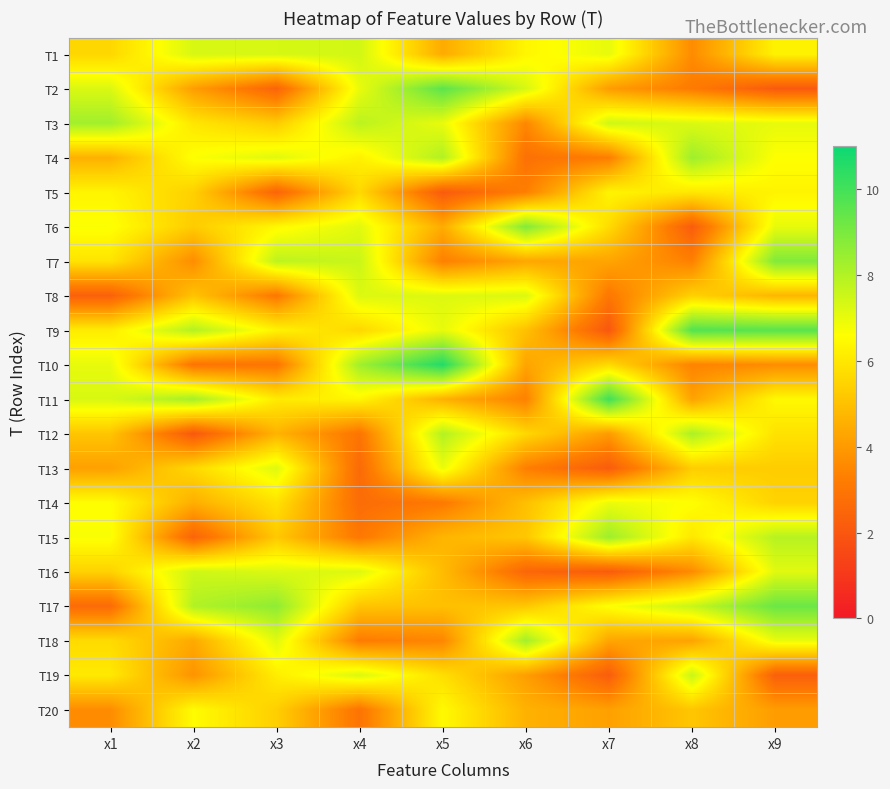

Reading left to right, what are all the values shown in this chart?

T1: x1=5.6	x2=7.3	x3=7.3	x4=7.4	x5=4.4	x6=6.4	x7=7.0	x8=3.6	x9=6.3
T2: x1=7.3	x2=4.1	x3=2.4	x4=7.0	x5=9.6	x6=7.3	x7=4.1	x8=3.2	x9=2.1
T3: x1=8.3	x2=6.0	x3=5.3	x4=7.8	x5=7.0	x6=3.5	x7=7.5	x8=7.2	x9=7.0
T4: x1=4.6	x2=6.7	x3=7.1	x4=6.2	x5=8.0	x6=2.8	x7=3.3	x8=8.4	x9=6.6
T5: x1=6.3	x2=5.4	x3=2.4	x4=5.6	x5=2.1	x6=3.3	x7=6.3	x8=6.0	x9=6.3
T6: x1=6.7	x2=5.3	x3=6.4	x4=7.1	x5=4.5	x6=8.9	x7=5.7	x8=2.2	x9=7.0
T7: x1=5.9	x2=3.7	x3=7.8	x4=7.6	x5=3.3	x6=4.3	x7=4.3	x8=3.3	x9=8.9
T8: x1=2.3	x2=5.1	x3=3.1	x4=7.2	x5=7.2	x6=7.2	x7=3.1	x8=5.4	x9=4.7
T9: x1=6.1	x2=8.0	x3=6.3	x4=5.6	x5=7.0	x6=5.0	x7=2.0	x8=9.7	x9=9.6
T10: x1=7.0	x2=2.9	x3=3.0	x4=8.3	x5=10.6	x6=4.3	x7=5.6	x8=3.4	x9=3.7
T11: x1=7.3	x2=8.2	x3=6.1	x4=6.4	x5=4.6	x6=3.3	x7=10.1	x8=4.2	x9=6.4
T12: x1=5.1	x2=2.0	x3=4.7	x4=3.0	x5=8.0	x6=5.6	x7=4.0	x8=8.1	x9=5.9
T13: x1=4.2	x2=5.6	x3=7.2	x4=2.6	x5=6.9	x6=3.3	x7=2.2	x8=5.3	x9=5.3
T14: x1=6.6	x2=4.5	x3=5.9	x4=2.7	x5=3.1	x6=5.0	x7=6.9	x8=6.6	x9=5.5
T15: x1=6.7	x2=2.4	x3=5.2	x4=3.1	x5=4.7	x6=5.2	x7=8.4	x8=6.0	x9=7.9
T16: x1=5.4	x2=7.5	x3=7.2	x4=7.2	x5=4.9	x6=2.5	x7=2.1	x8=3.6	x9=7.1
T17: x1=2.7	x2=8.0	x3=8.6	x4=5.1	x5=5.0	x6=5.2	x7=6.6	x8=7.6	x9=9.3
T18: x1=5.7	x2=4.4	x3=7.2	x4=3.2	x5=3.5	x6=8.3	x7=4.3	x8=4.2	x9=7.0
T19: x1=6.1	x2=3.8	x3=6.2	x4=7.3	x5=5.8	x6=4.1	x7=2.2	x8=7.6	x9=2.3
T20: x1=3.7	x2=6.5	x3=5.4	x4=2.9	x5=6.5	x6=4.6	x7=4.2	x8=5.1	x9=4.1